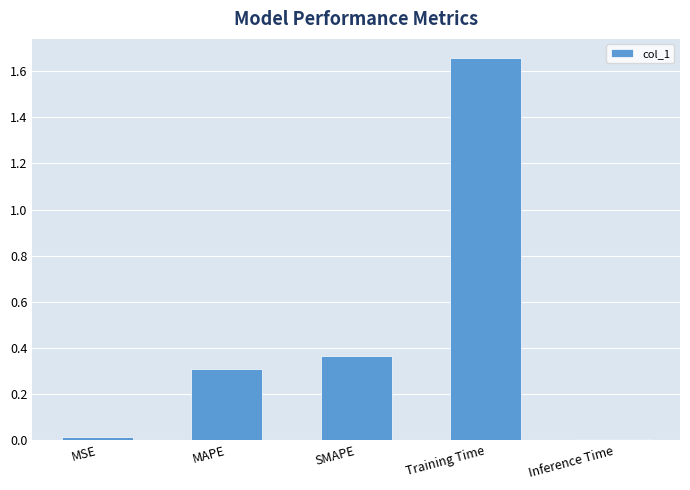

At which category does the chart reach its peak across all series?

Training Time